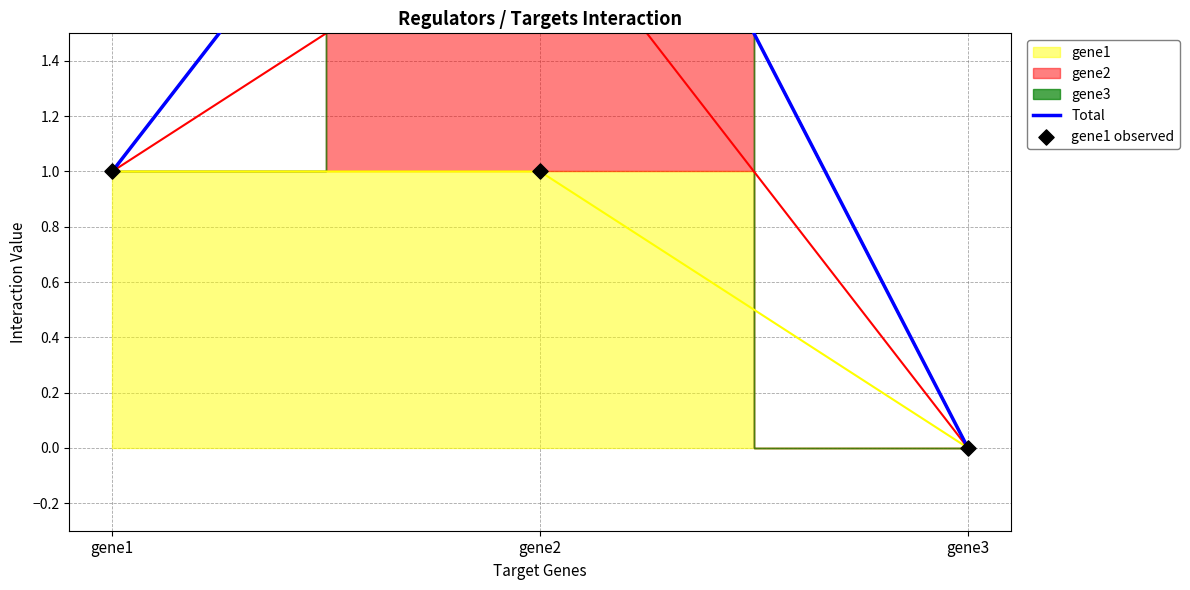

At how many categories does at least one series exceed 1?

1